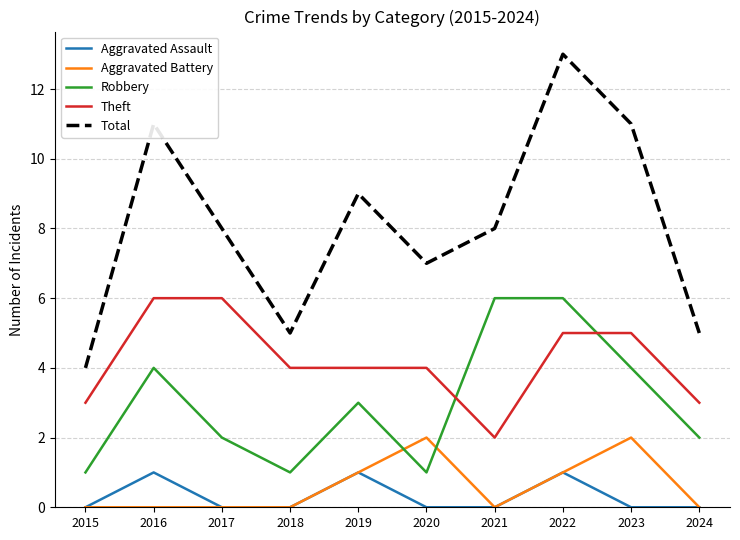

How many Robbery values are between 1 and 4?

8